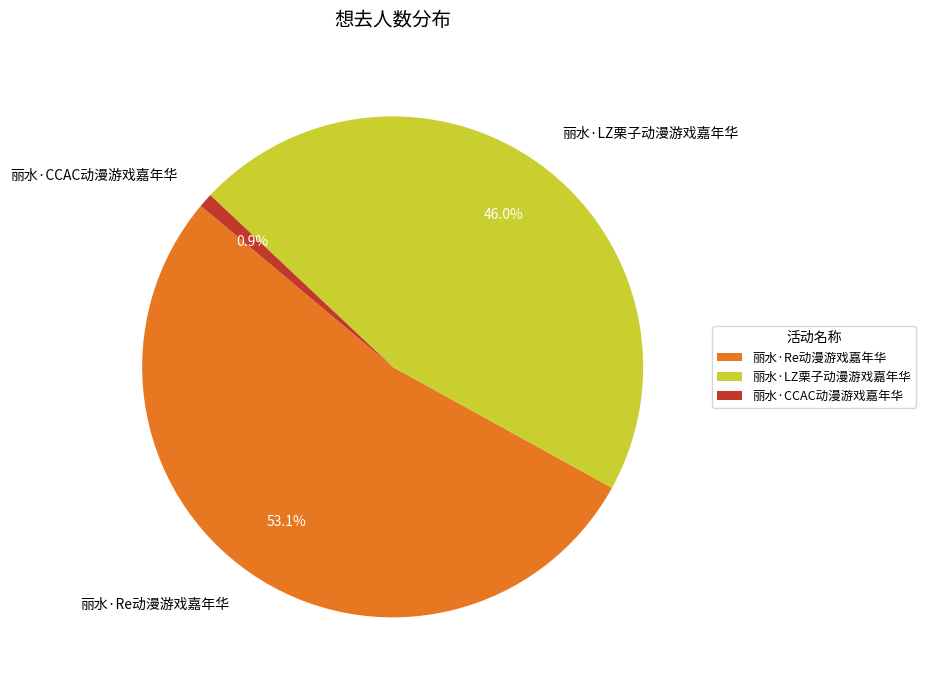

Between 丽水·Re动漫游戏嘉年华 and 丽水·LZ栗子动漫游戏嘉年华, which is larger?

丽水·Re动漫游戏嘉年华